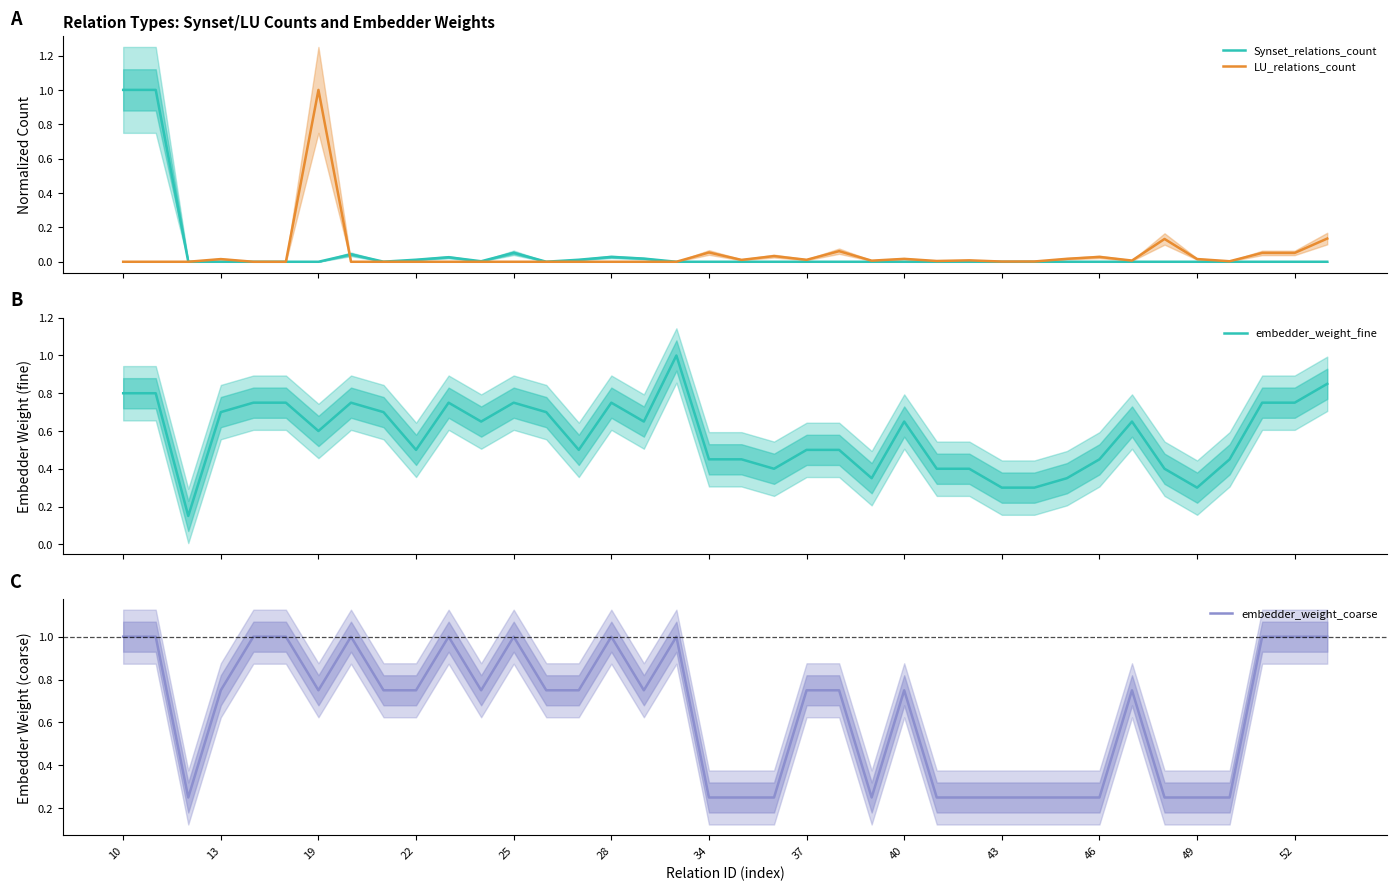

What is the average value of the Synset_relations_count series?

0.1